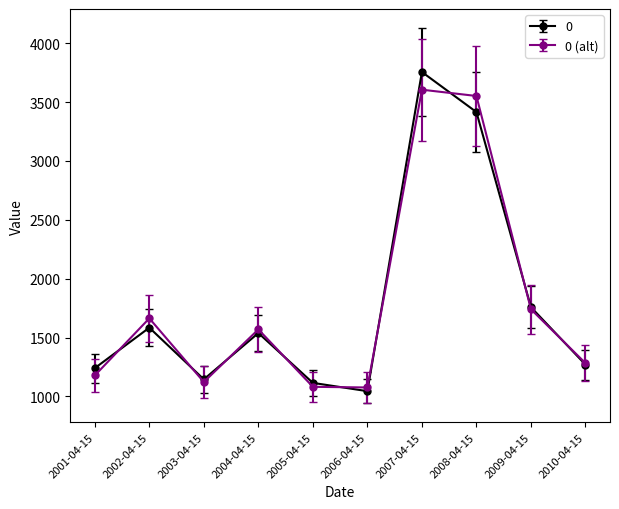

Rank the series by their maximum value, from lowest to highest.

0 (alt), 0